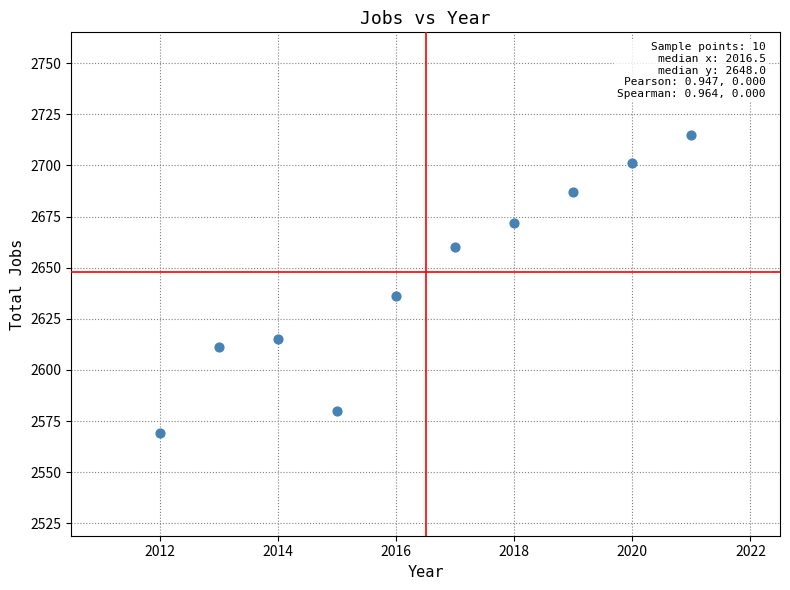

What Y value in the scatter plot is closest to 2642?

2636